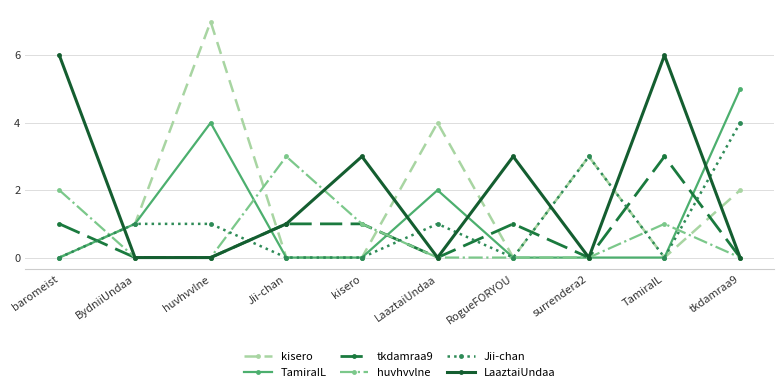

At which category is the sum across all series the highest?

huvhvvlne